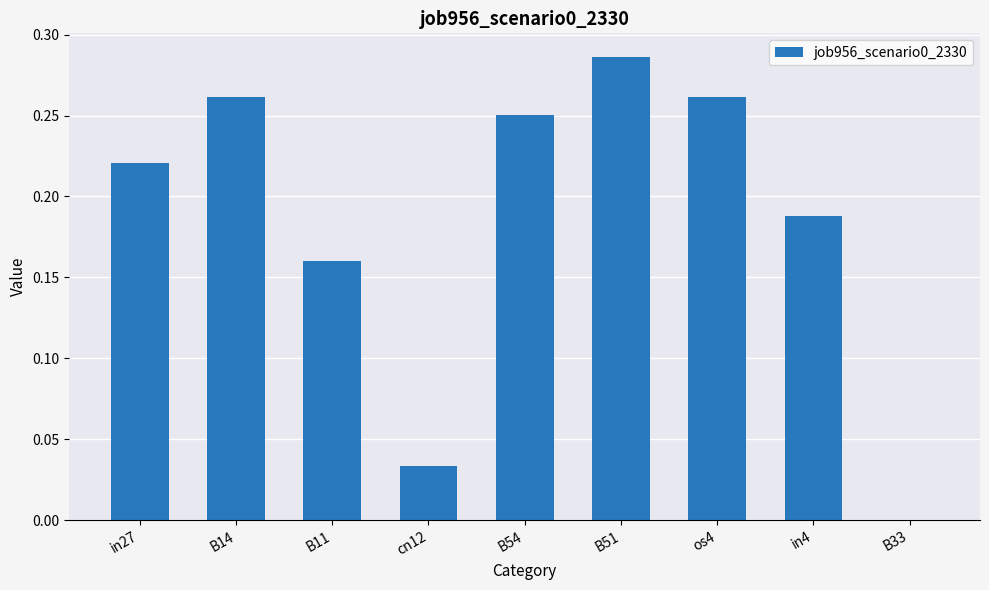

Does the chart contain stacked bars?

No